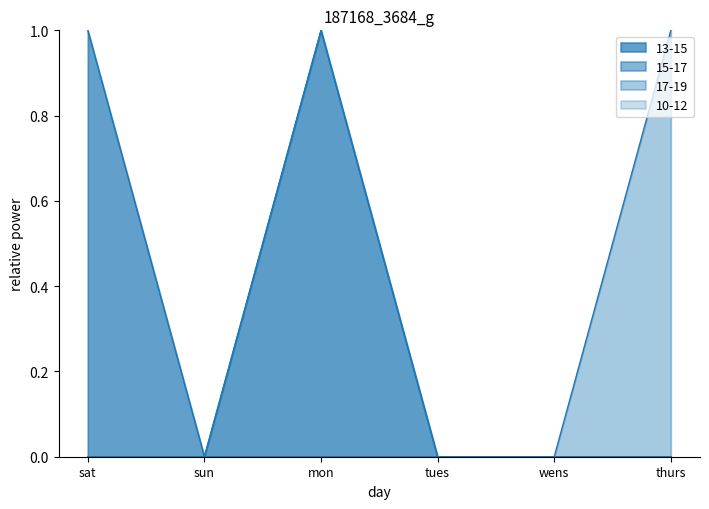

True or false: 13-15 has a value of 1 at mon.

False